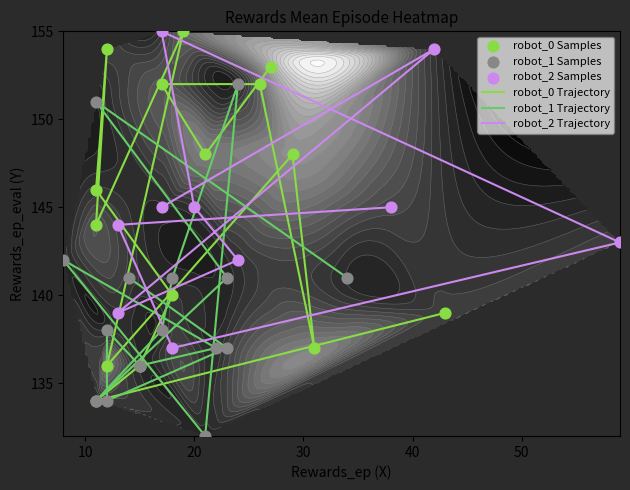

How many categories are shown in the chart?

40